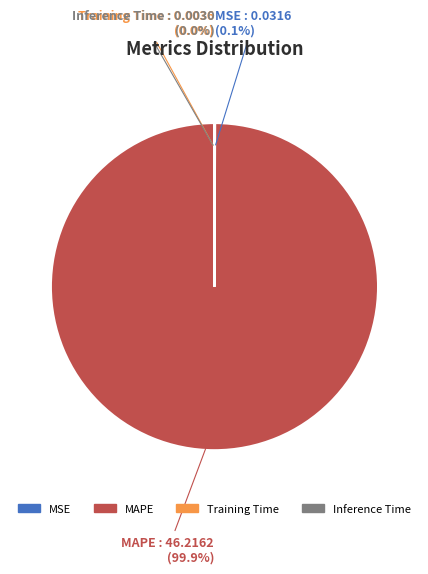

Is there any slice that represents more than half of the pie?

Yes